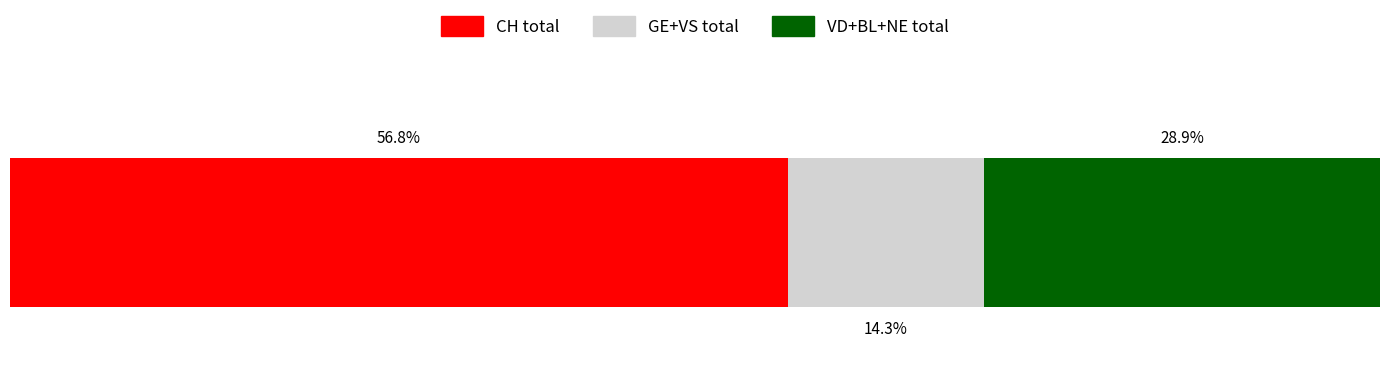

What are all the series names shown in the legend?

CH total, GE+VS total, VD+BL+NE total